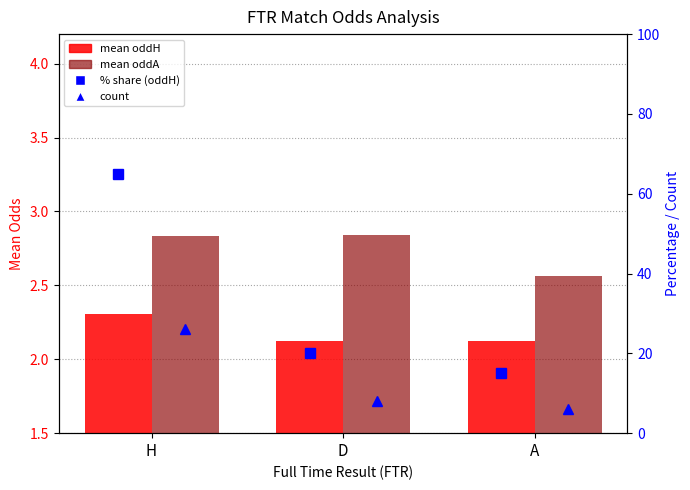

Count the oddA values in the range 2 to 3.

3